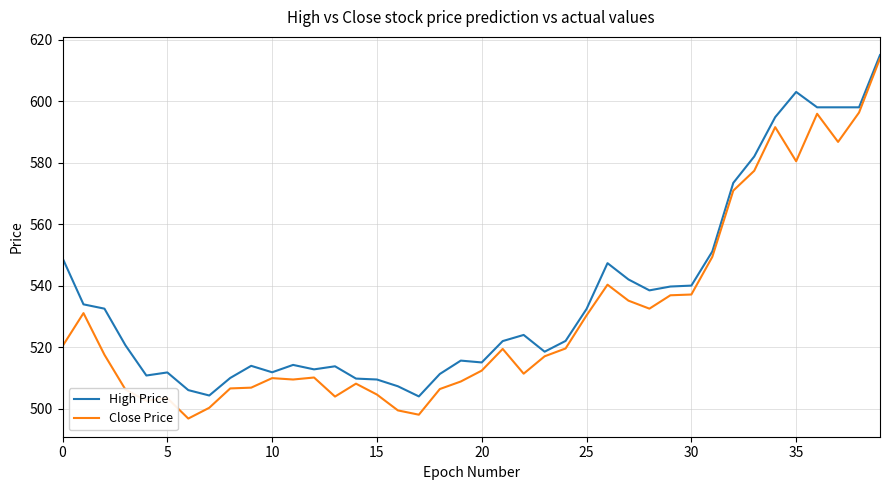

What is the minimum value shown in the chart?

496.8